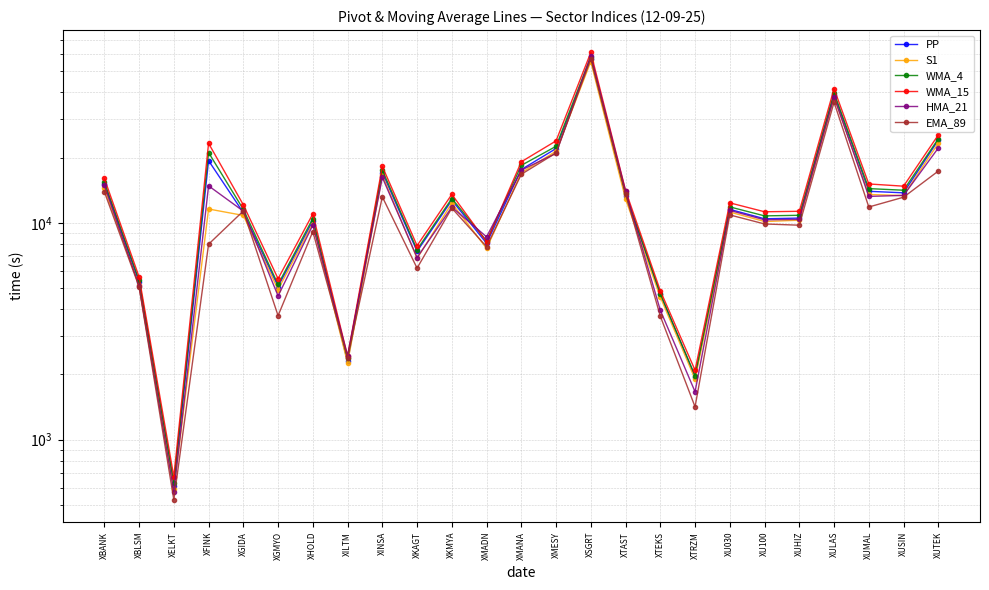

Reading left to right, extract all data points from this chart.

PP: 15131.7	5325.5	614.7	19341.9	11138.2	5083.5	10203.5	2294.0	17035.3	7390.0	12705.7	8043.7	17598.8	21998.5	56683.6	13325.7	4689.9	1951.0	11533.1	10436.2	10513.0	38920.7	13972.6	13746.5	24059.3
S1: 14414.9	5140.1	590.6	11578.6	10814.9	4919.8	9921.9	2254.8	16563.7	6849.9	12314.7	7622.7	17014.9	21395.9	55386.1	12873.4	4544.9	1902.6	11207.7	10137.3	10277.5	37863.9	13508.2	13356.6	23280.4
WMA_4: 15427.5	5433.5	634.1	21075.6	11533.0	5197.5	10467.0	2371.5	17491.6	7522.5	12941.3	8254.8	18398.9	22527.4	58424.9	13688.0	4705.4	1974.8	11838.3	10762.5	10829.6	39733.6	14377.0	14132.2	24405.0
WMA_15: 16032.3	5632.9	674.6	23252.6	12101.5	5522.2	10993.2	2428.0	18197.6	7845.3	13524.8	8166.6	19117.3	23863.9	61024.1	14089.0	4863.0	2090.3	12358.4	11241.4	11299.8	41515.5	15103.6	14753.2	25417.8
HMA_21: 14898.4	5112.1	574.2	14806.3	11318.8	4601.5	9756.5	2441.8	16199.3	6914.9	11811.2	8615.7	17491.5	20904.4	58798.4	14005.8	3951.2	1663.2	11407.4	10321.2	10370.3	38099.6	13235.2	13375.3	22126.4
EMA_89: 13913.8	5067.2	528.5	7966.3	11335.8	3729.5	9115.4	2389.0	13173.5	6179.4	11691.1	7755.4	16739.6	20986.6	57068.4	13582.9	3708.7	1417.4	10869.4	9877.8	9747.4	35976.9	11826.1	13122.6	17320.2